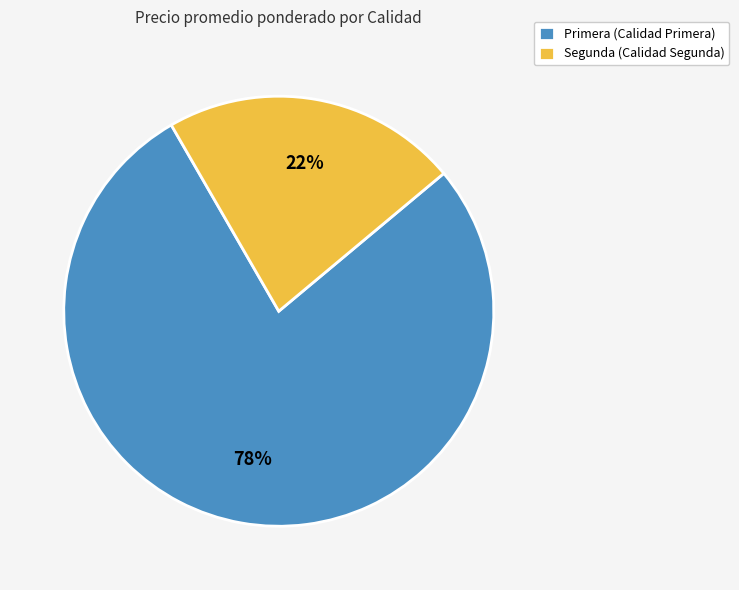

The Segunda (Calidad Segunda) slice represents 37% of the pie. True or false?

False